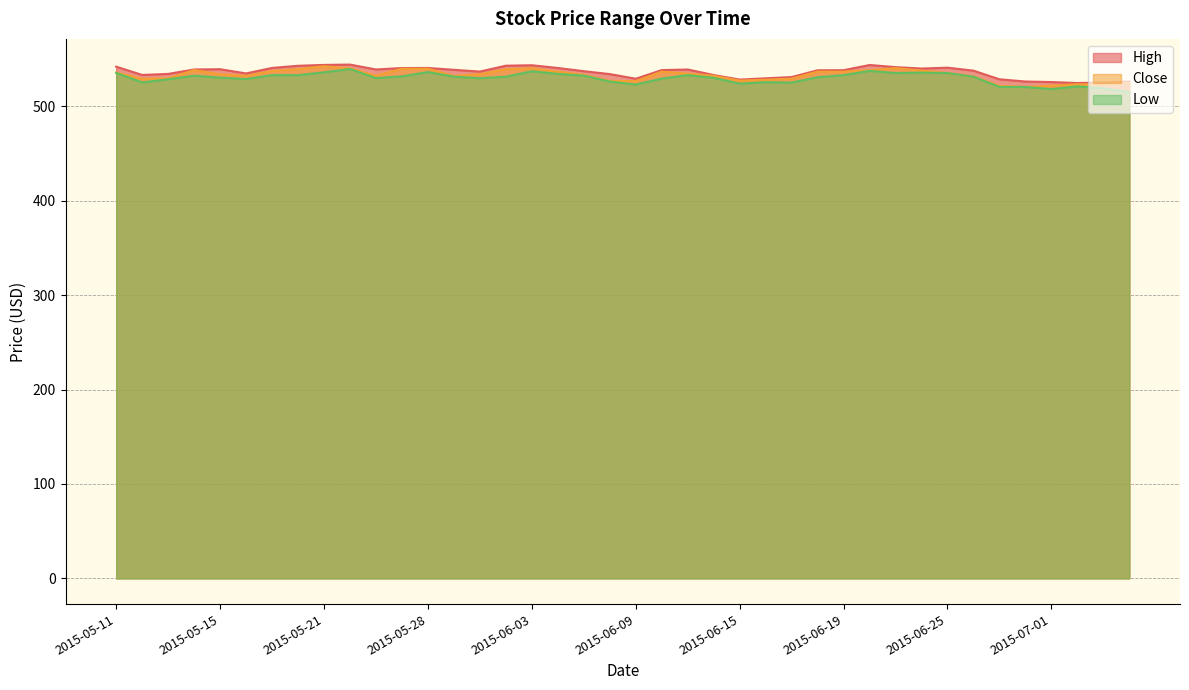

At how many categories does at least one series exceed 542?

6